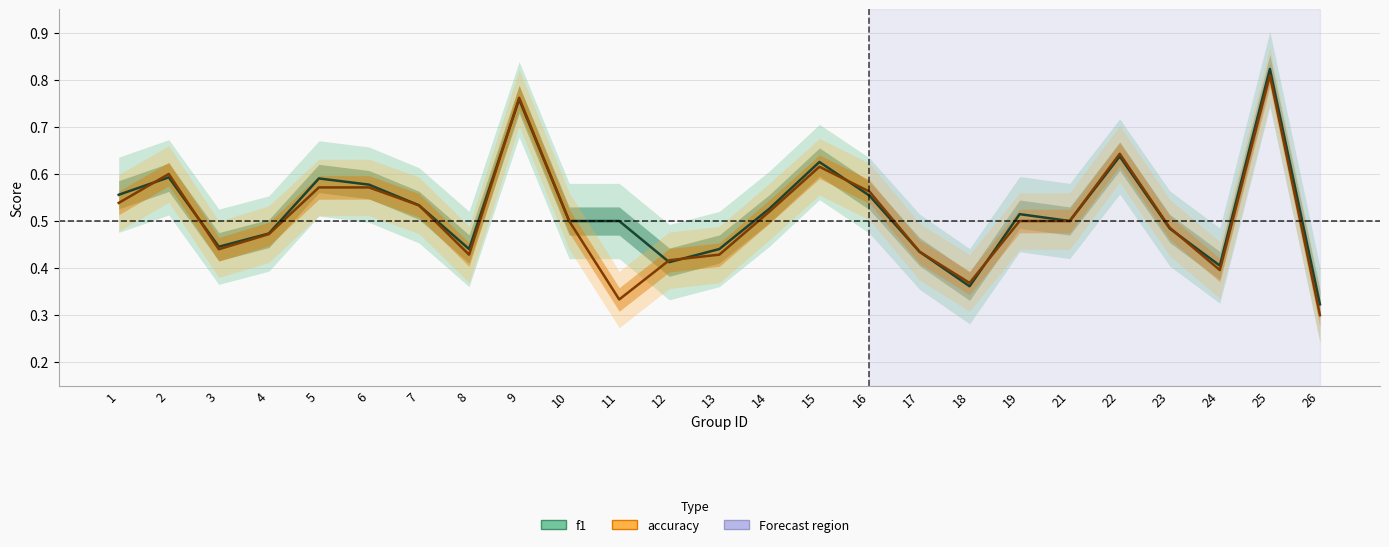

How many lines are shown in the chart?

2